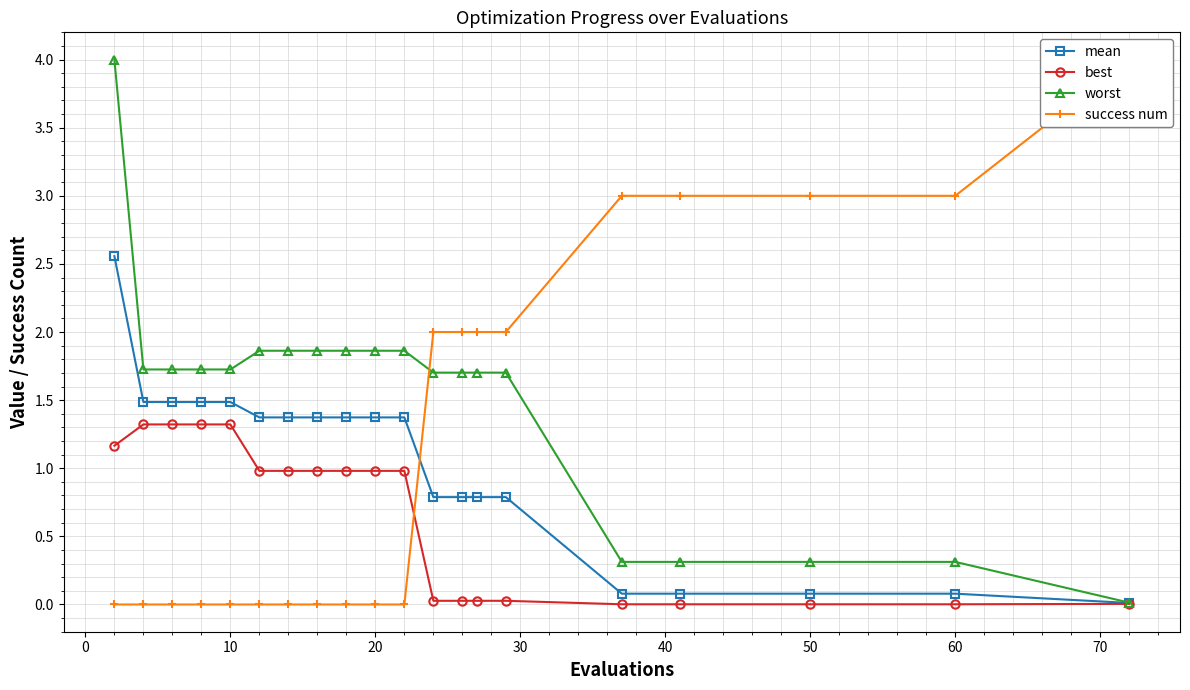

Read the worst value at 20.

1.9